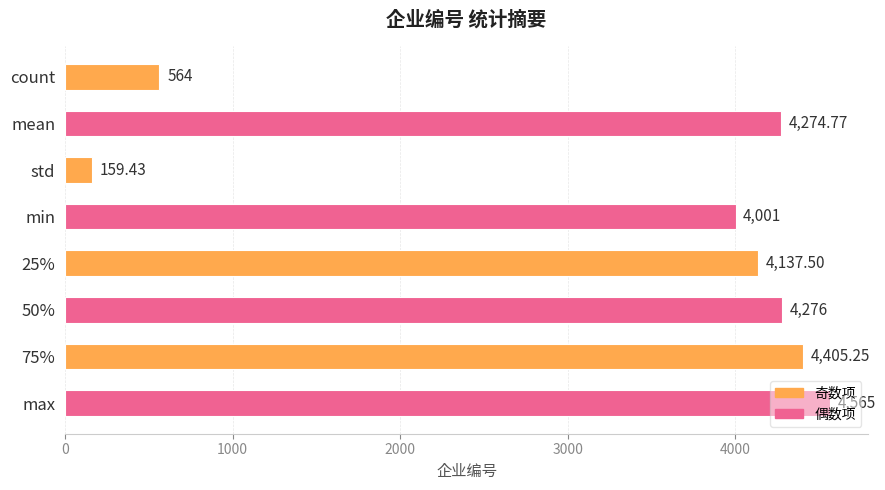

What is the greatest value displayed?

4565.0